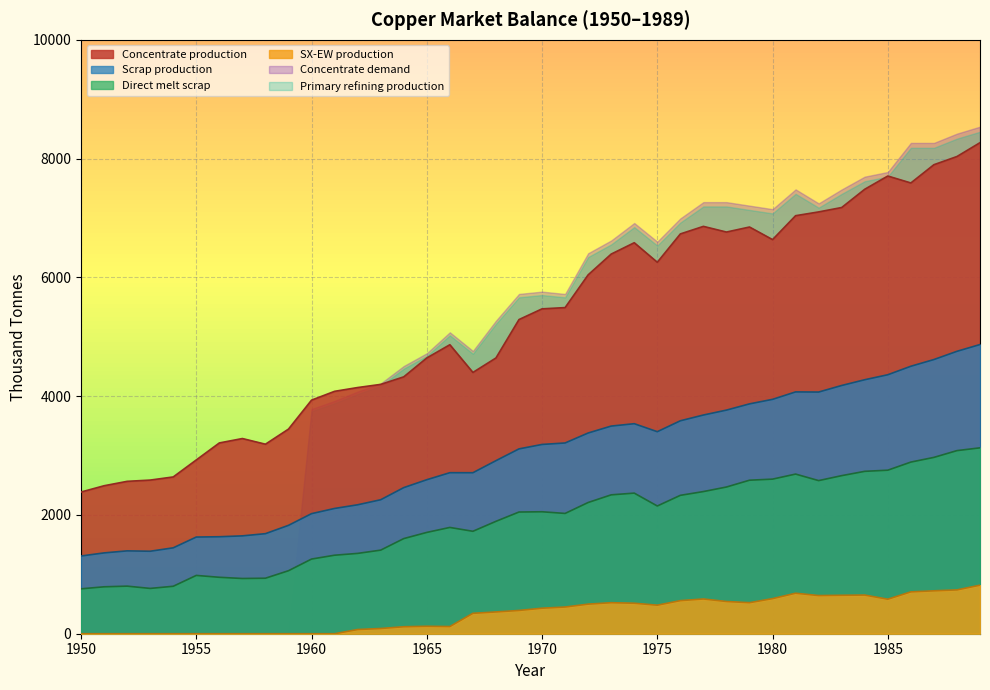

How many times do Direct melt scrap and Concentrate demand cross each other?

1